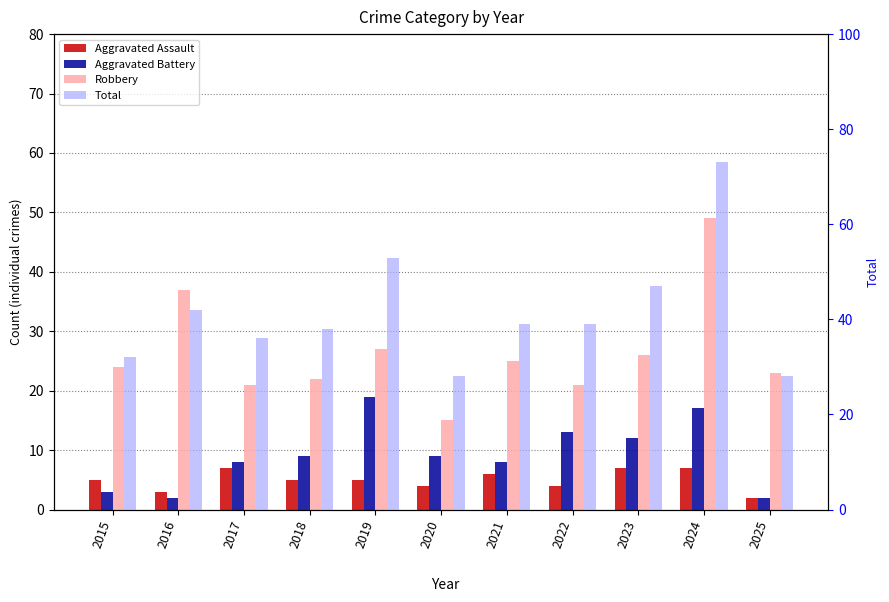

At which label does Robbery first exceed 24?

2016